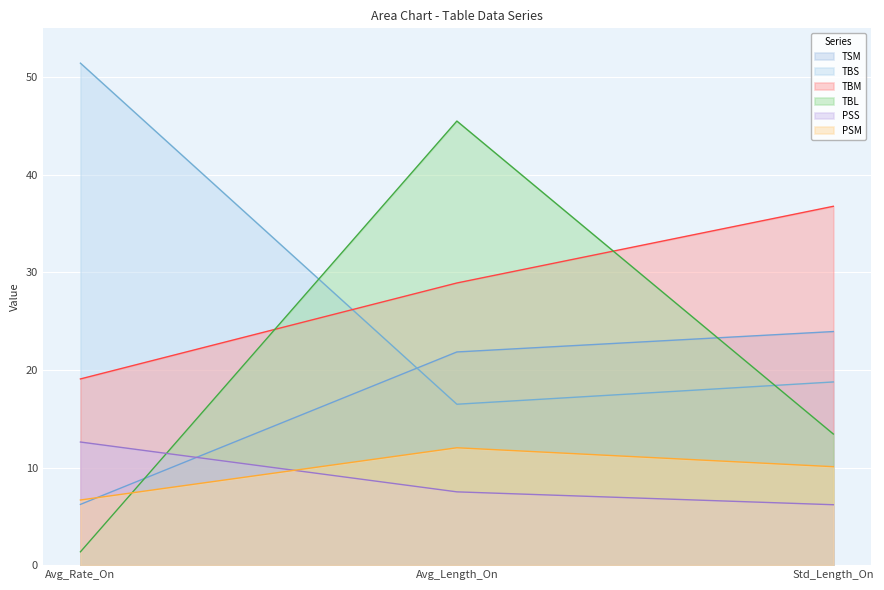

At which label does TBM reach its peak?

Std_Length_On